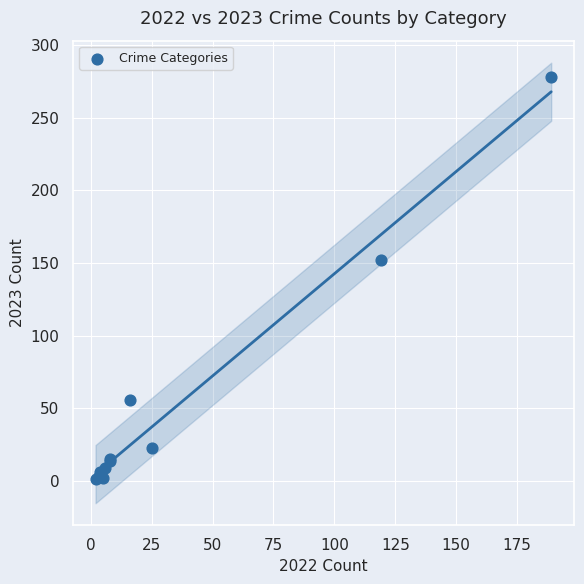

What Y value in the scatter plot is closest to 139?

152